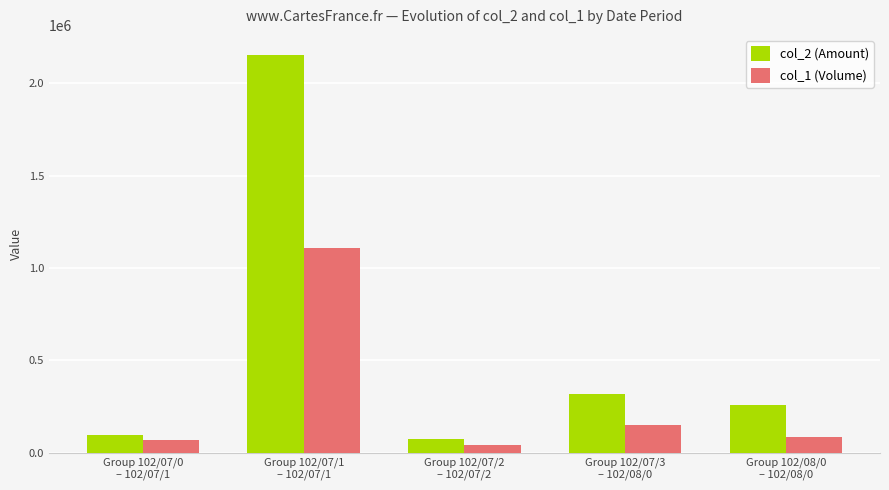

Where does the col_2 (Amount) series first go above 259485?

Group 102/07/1
– 102/07/1